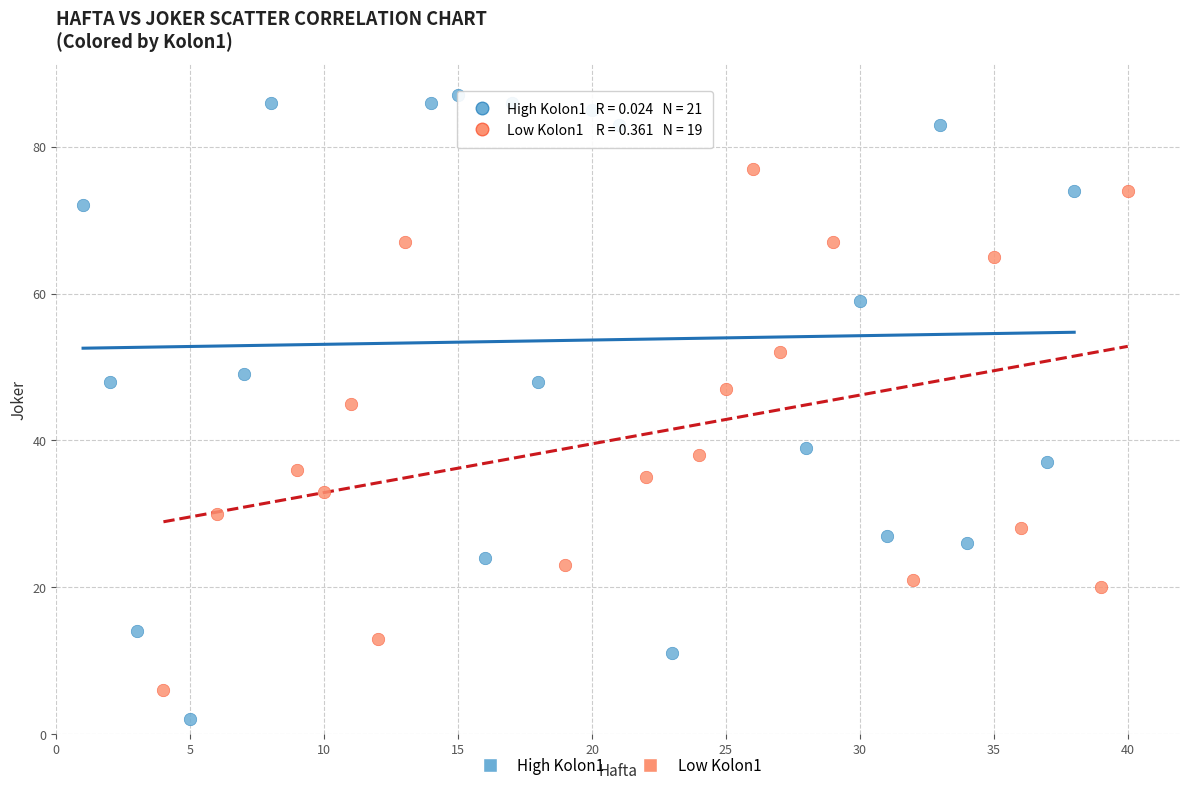

Which series contains the lowest Y value?

High Kolon1